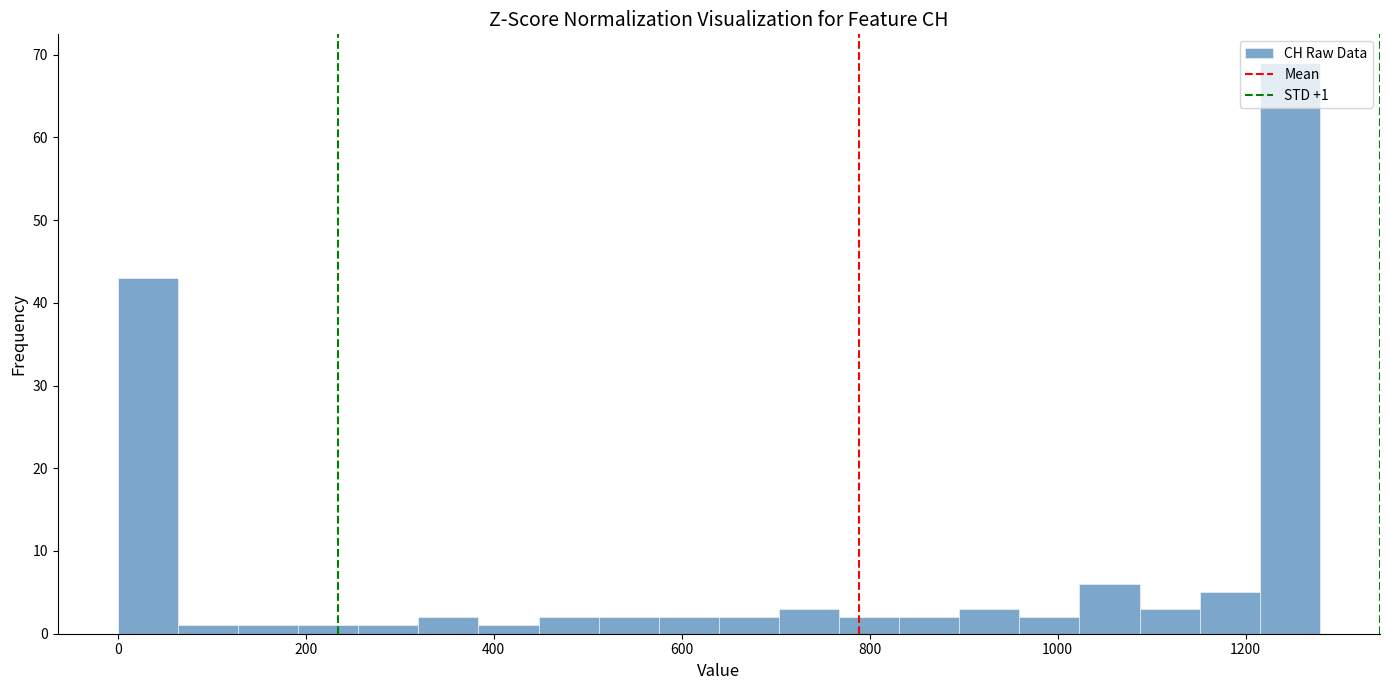

Around what value on the x-axis is the tallest bar? Give the approximate position of its centre, as read against the axis.

1240